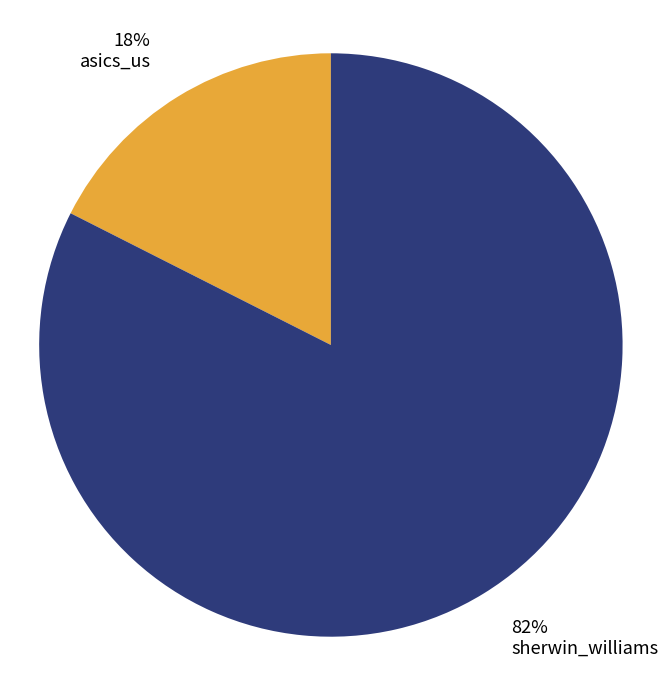

What is the majority slice?

82% sherwin_williams